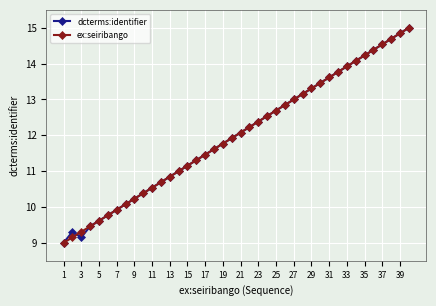

In dcterms:identifier, how many points are lower than both neighbors (excluding endpoints)?

1